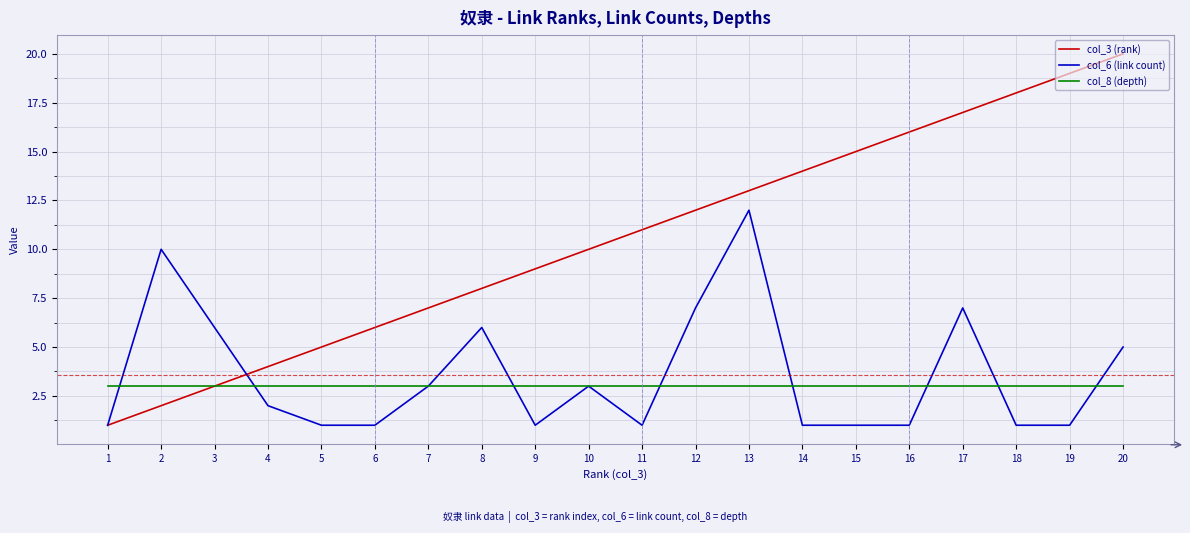

True or false: col_8 (depth) and col_6 (link count) intersect in this chart.

True